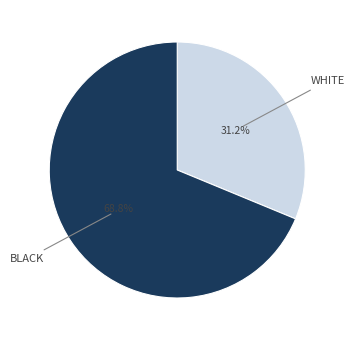

Does any single category account for the majority?

Yes